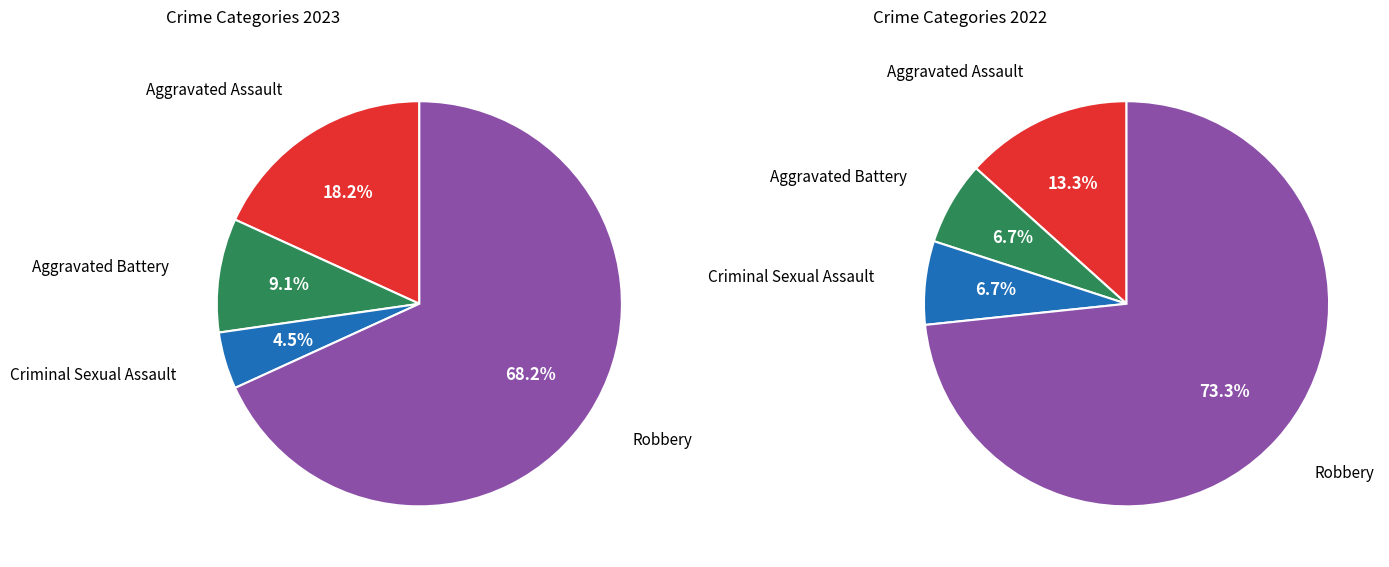

How many segments does this pie chart have?

4